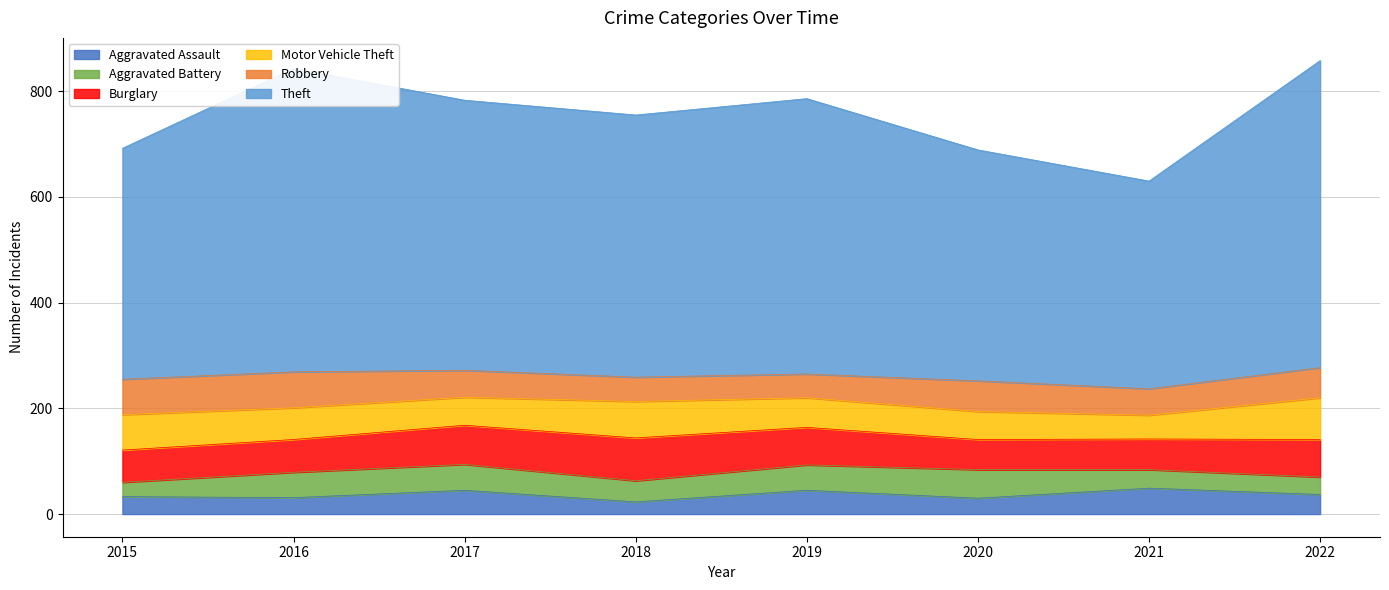

What are all the series names shown in the legend?

Aggravated Assault, Aggravated Battery, Burglary, Motor Vehicle Theft, Robbery, Theft